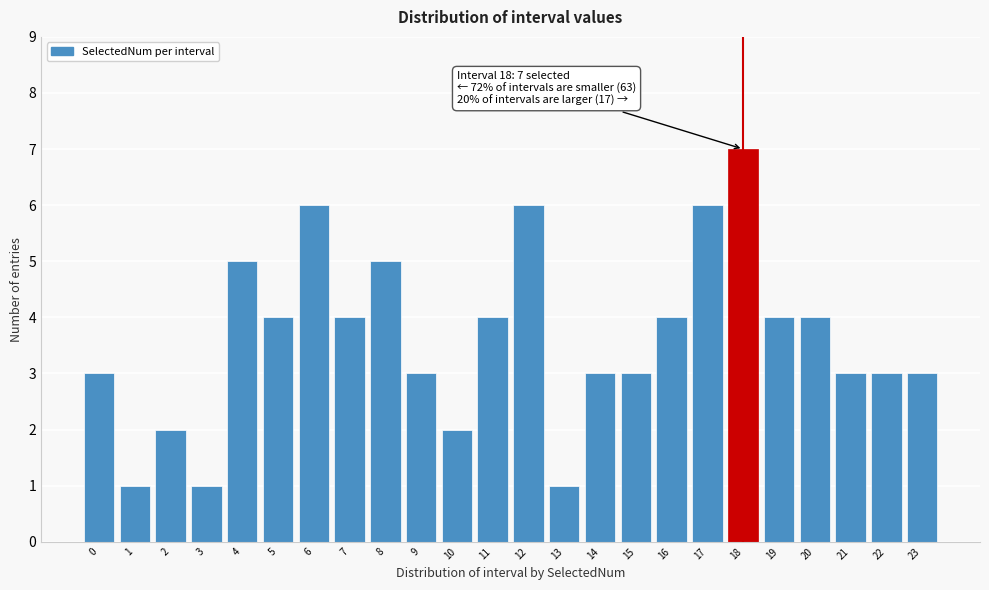

Reading right to left, what are all the values shown in this chart?

3	3	3	4	4	7	6	4	3	3	1	6	4	2	3	5	4	6	4	5	1	2	1	3